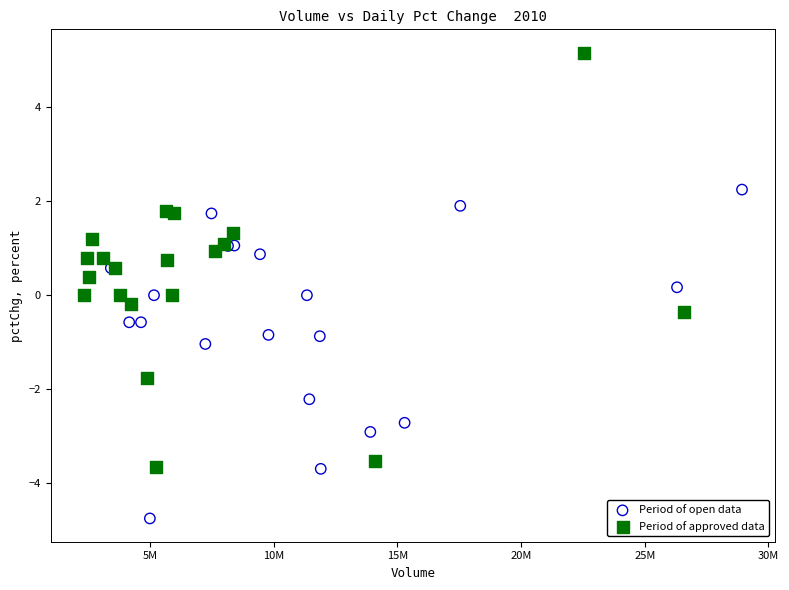

Which series contains the lowest Y value?

Period of open data